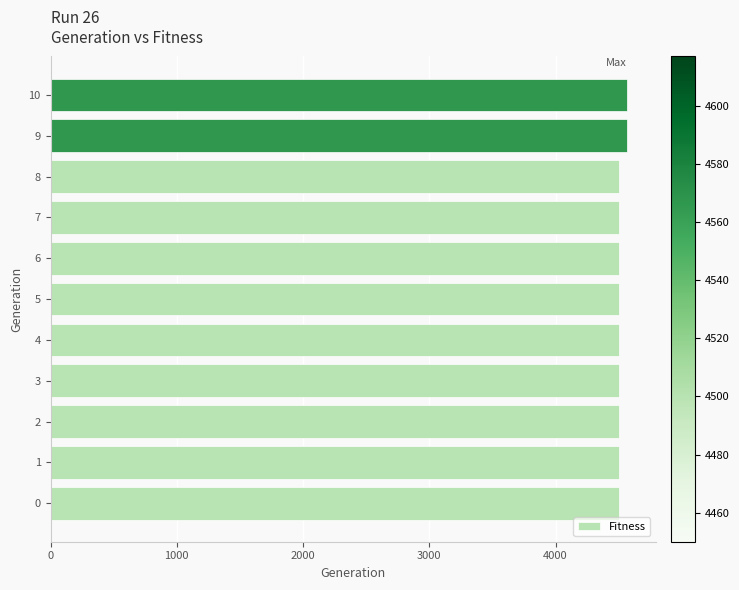

What is the minimum value shown in the chart?

4500